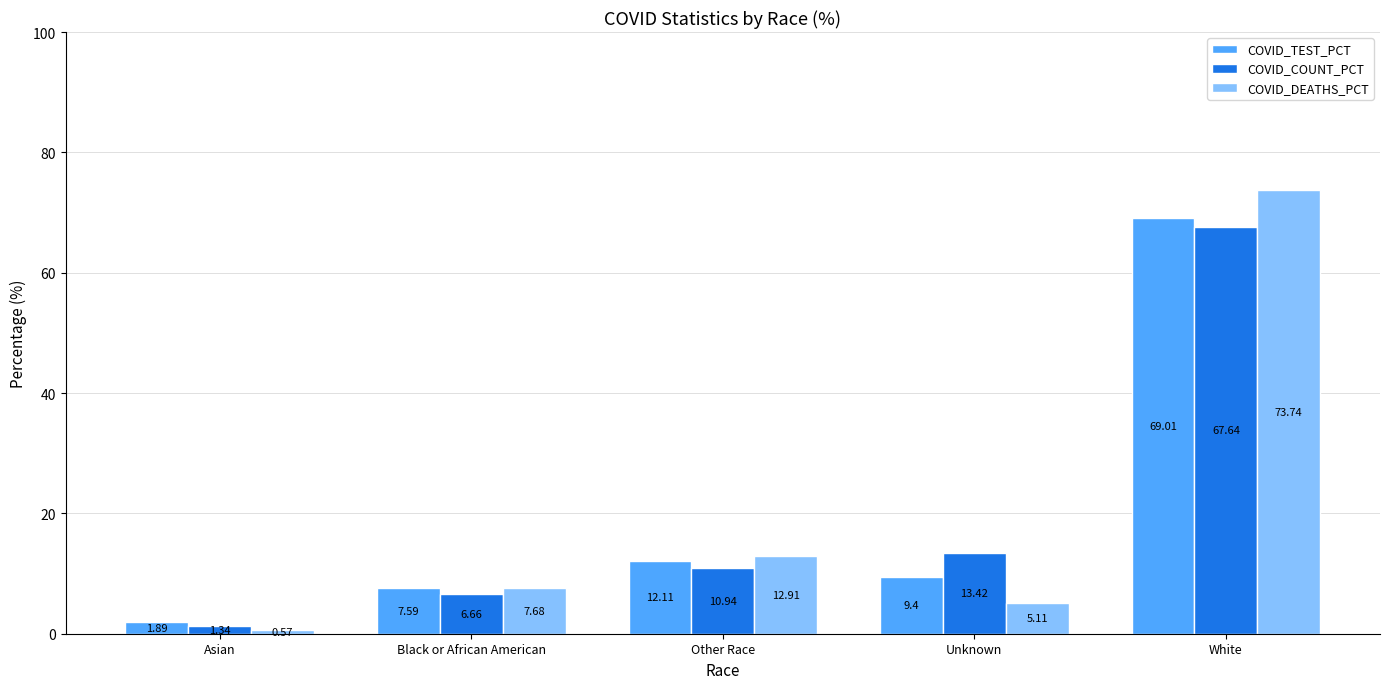

How many data points in COVID_DEATHS_PCT are less than 7?

2